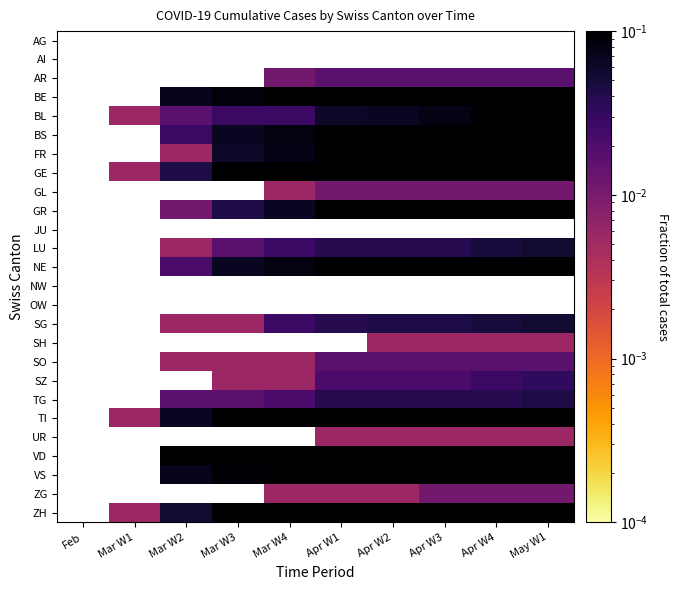

What is the difference between the maximum and second lowest values in the BL series?

0.1